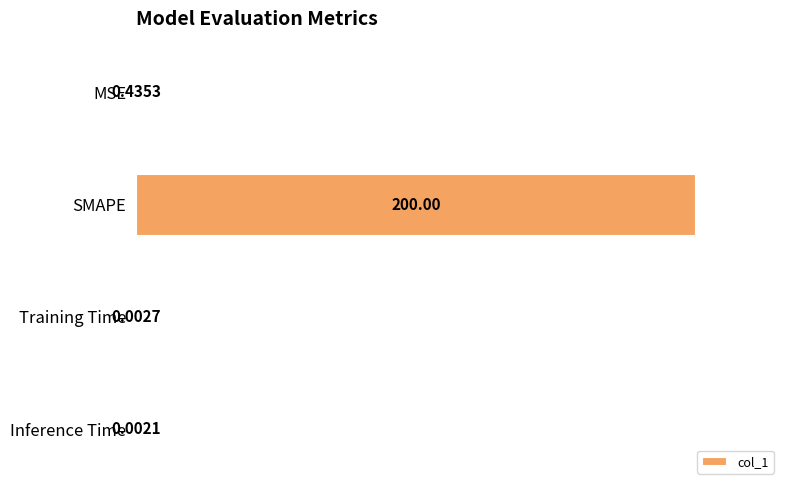

What is the average value?

50.1